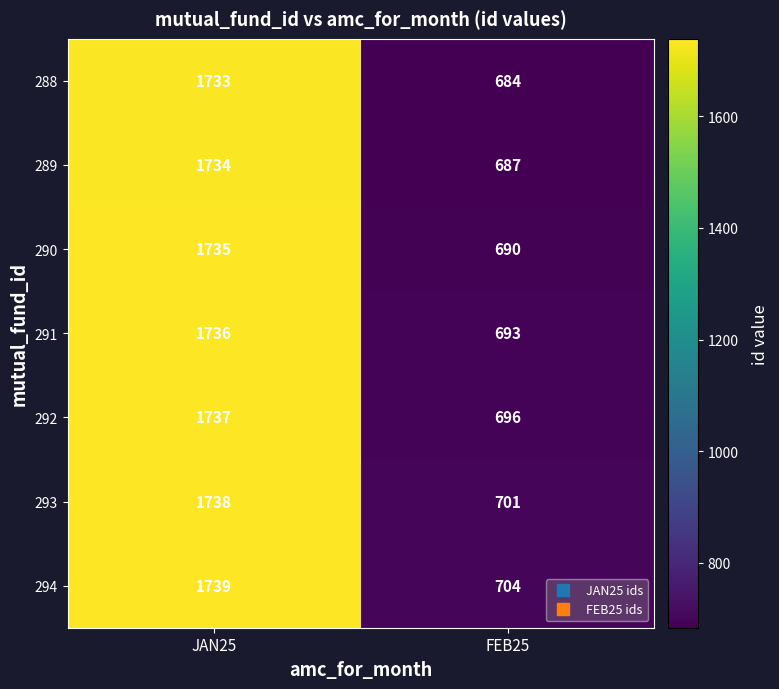

True or false: 294 has a value of 704 at FEB25.

True